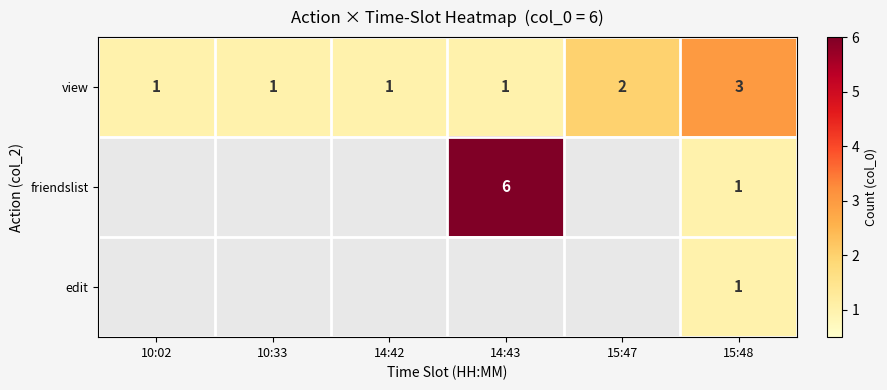

What is the maximum value for view?

3